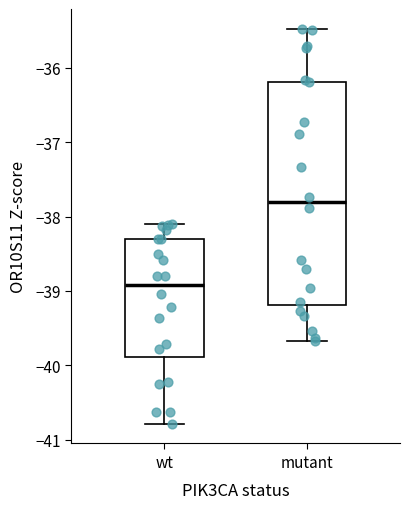

Which box's median line is the lowest?

wt